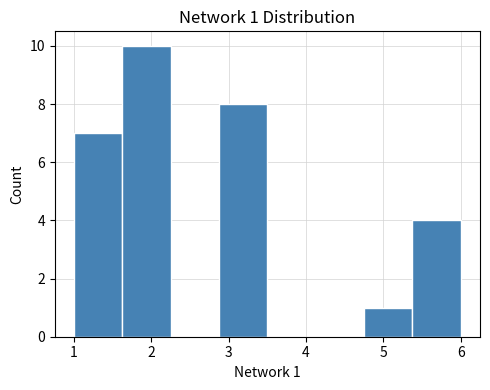

Over which range of the x-axis is the bar tallest?

1.6 to 2.3